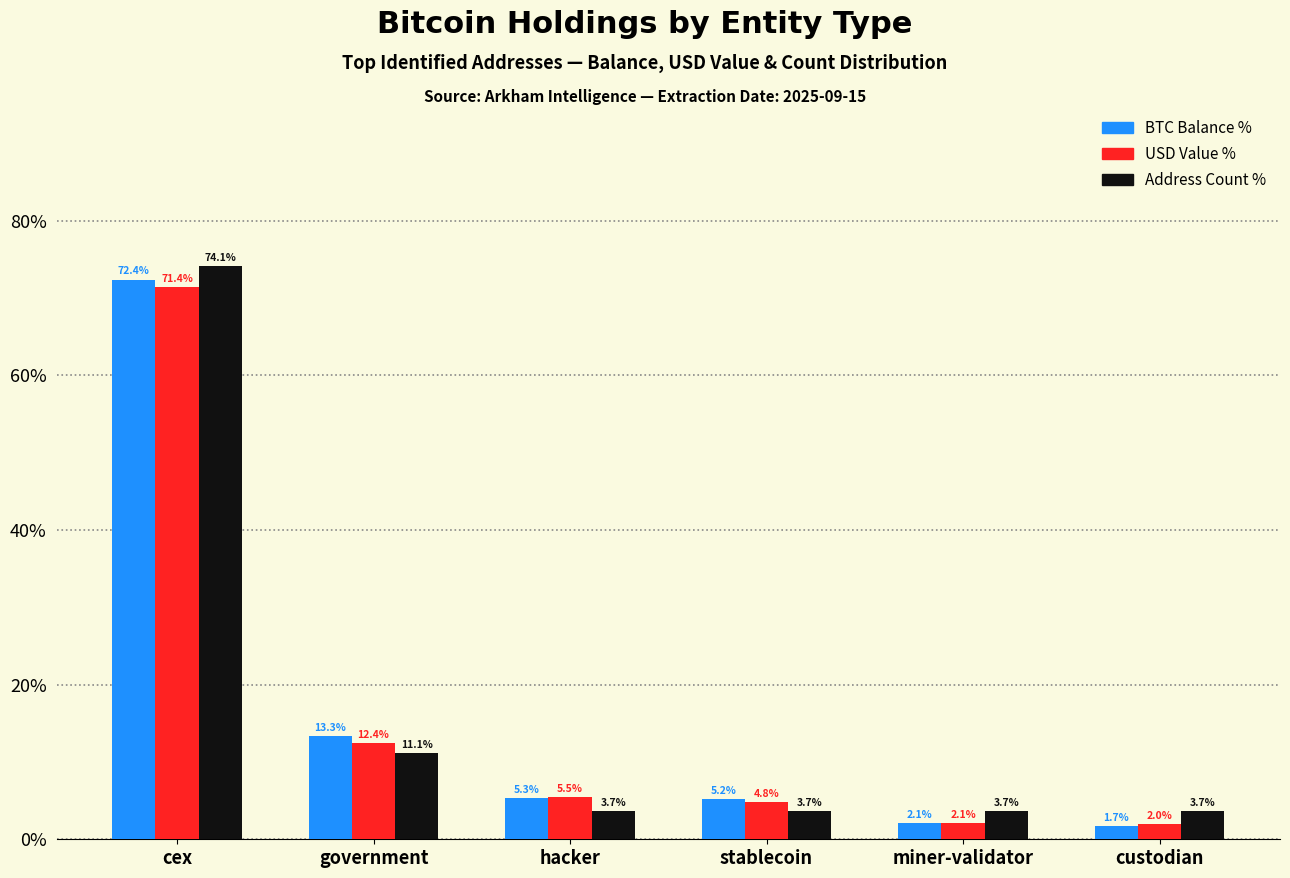

Rank the series by their maximum value, from lowest to highest.

USD Value %, BTC Balance %, Address Count %